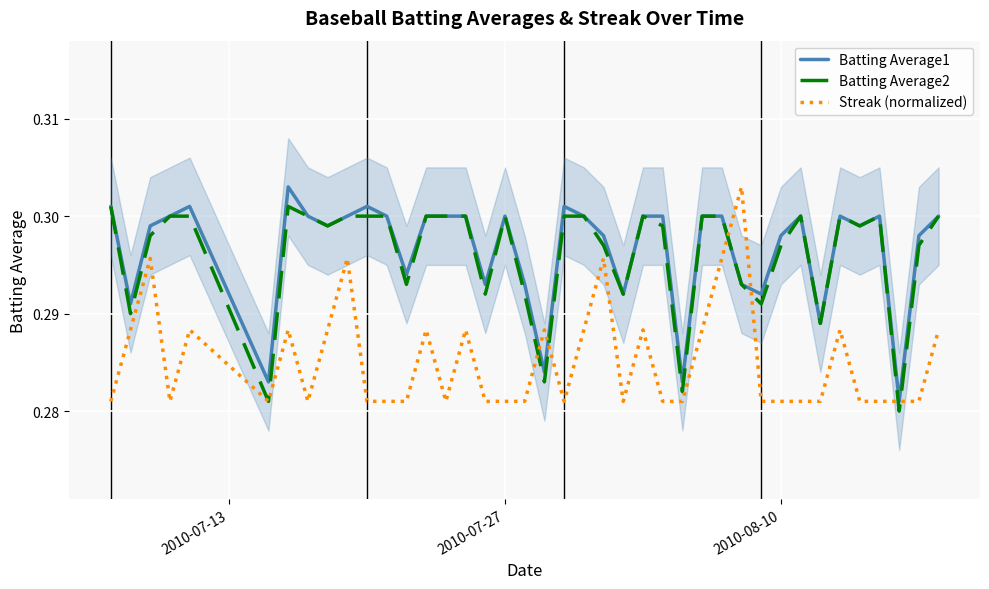

What is the value of the Batting Average1 point at the 22nd from the left?

0.3